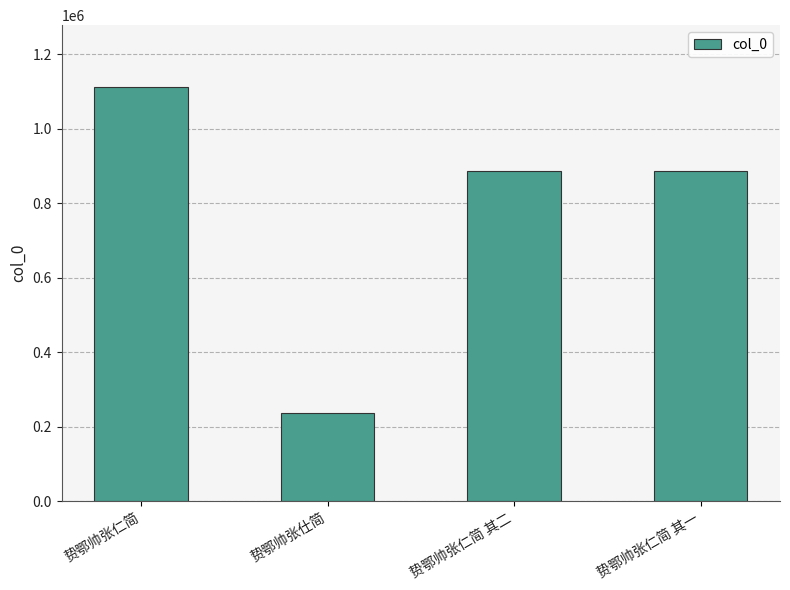

What is the average value?

780386